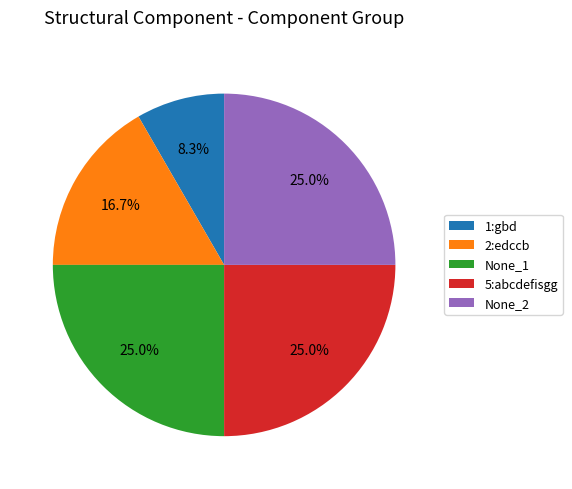

How many slices are in this pie chart?

5